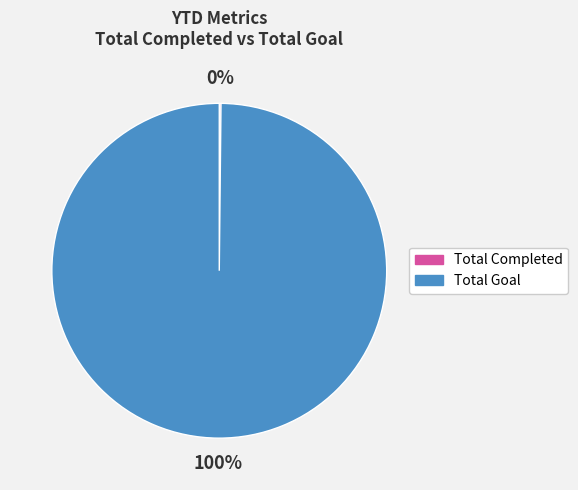

What is the largest slice in the pie chart?

Total Goal